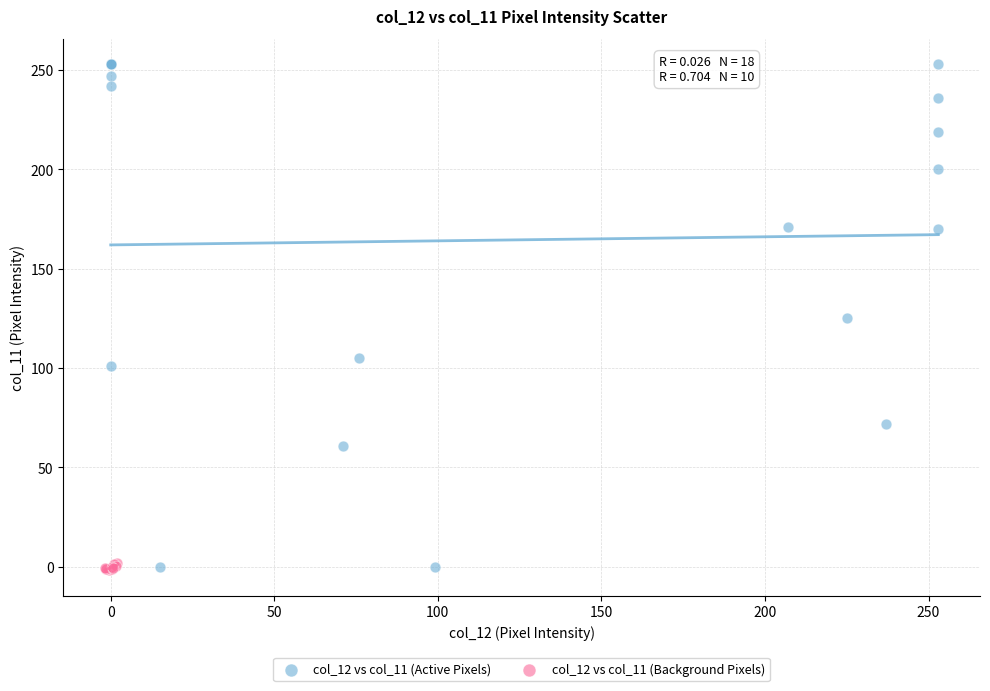

Which series has the widest spread of Y values?

col_12 vs col_11 (Active Pixels)